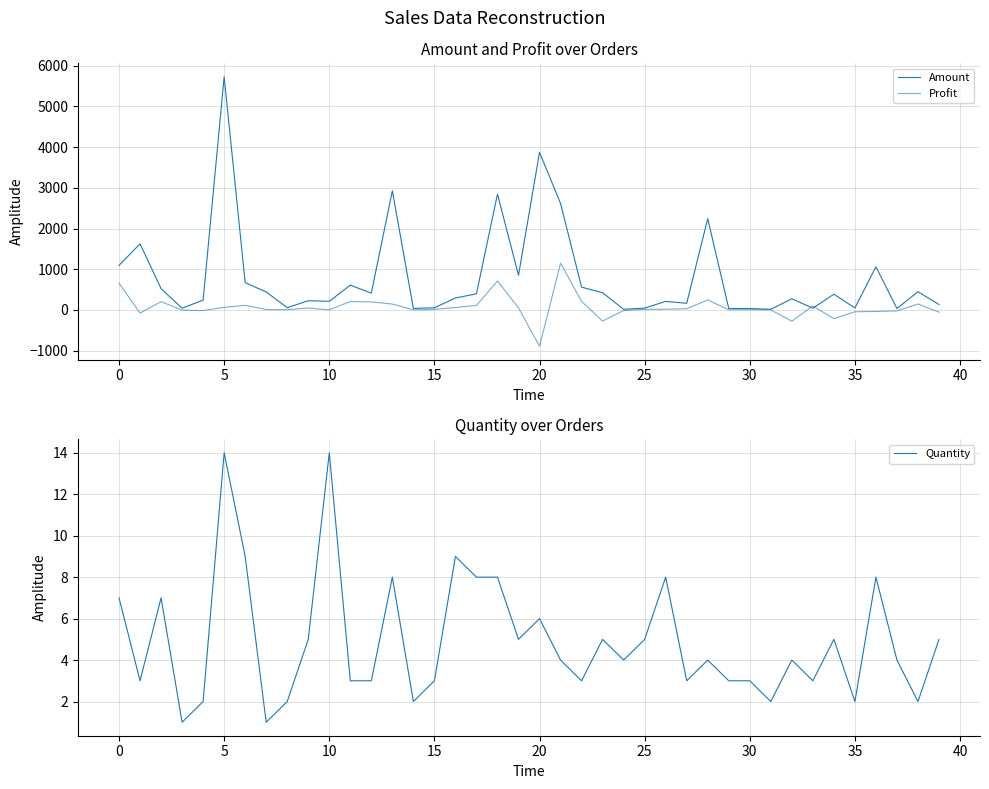

What are all the series names shown in the legend?

Amount, Profit, Quantity